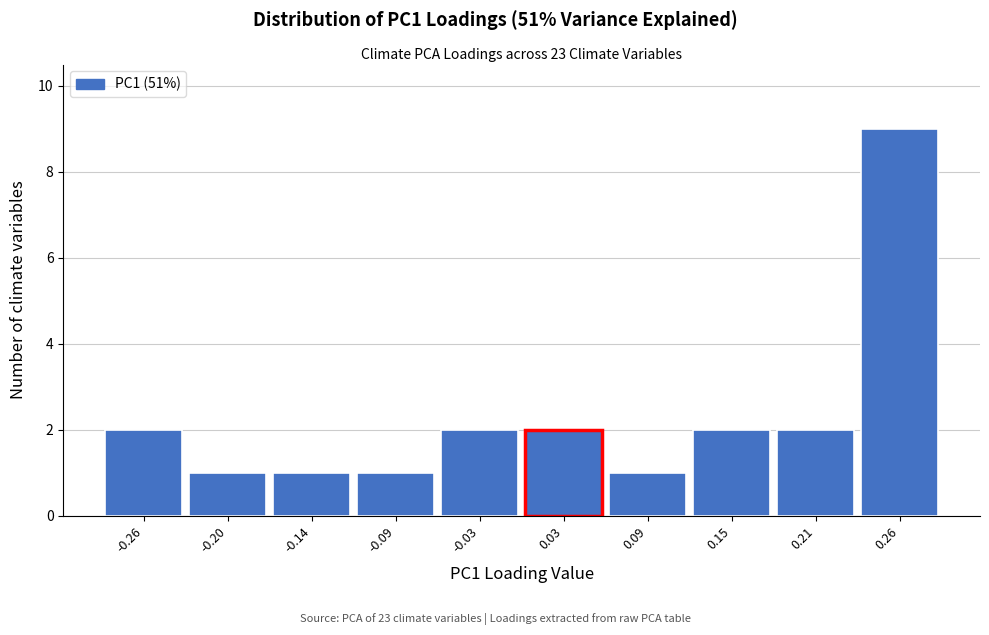

How tall is the bar that spans 0.18 to 0.23 on the x-axis? Neither the bar edges nor the heights are printed on the chart, so give them approximately, as read against the axes.

2